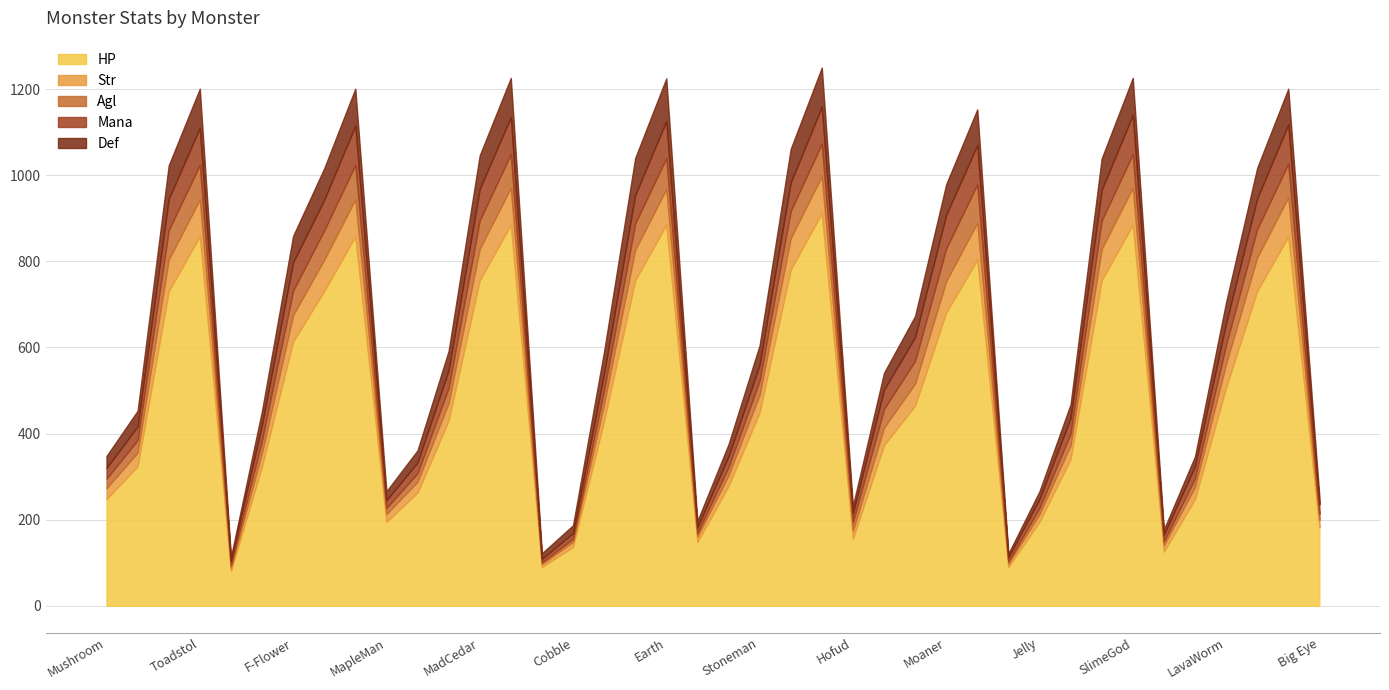

How many categories are shown in the chart?

40